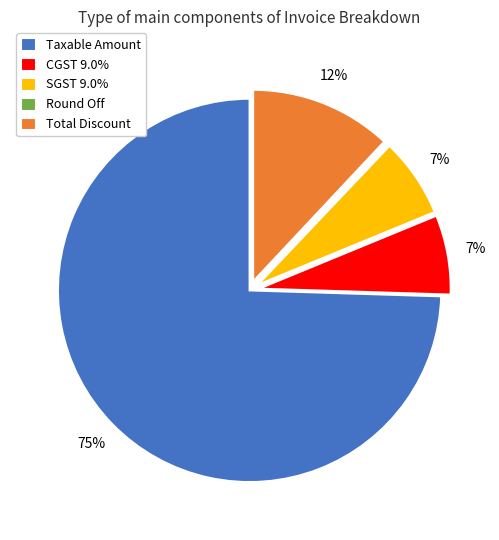

The Total Discount slice represents 5% of the pie. True or false?

False